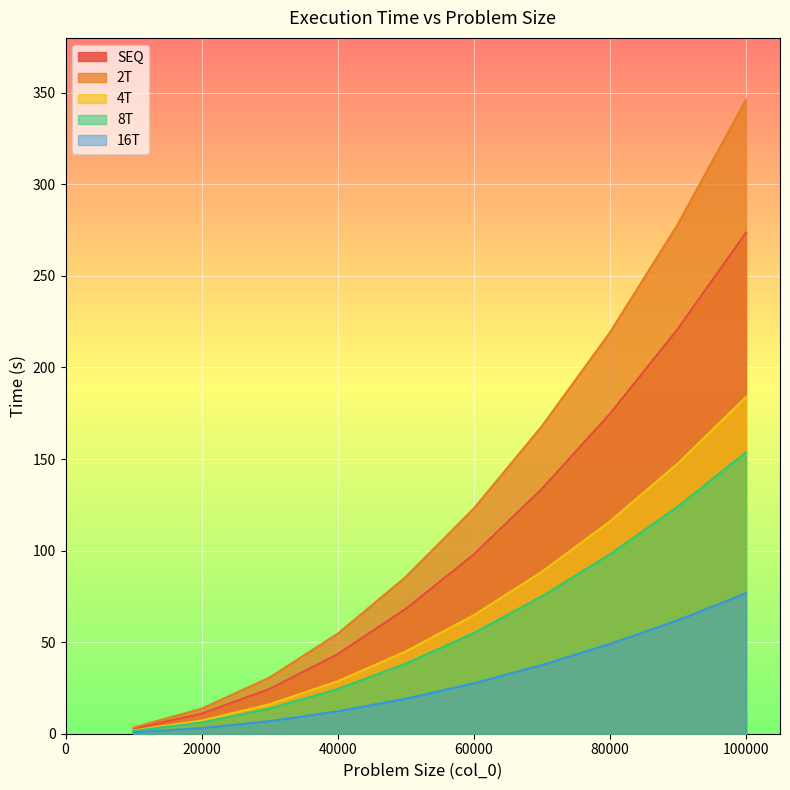

Which has a higher value, 10000 or 100000?

100000